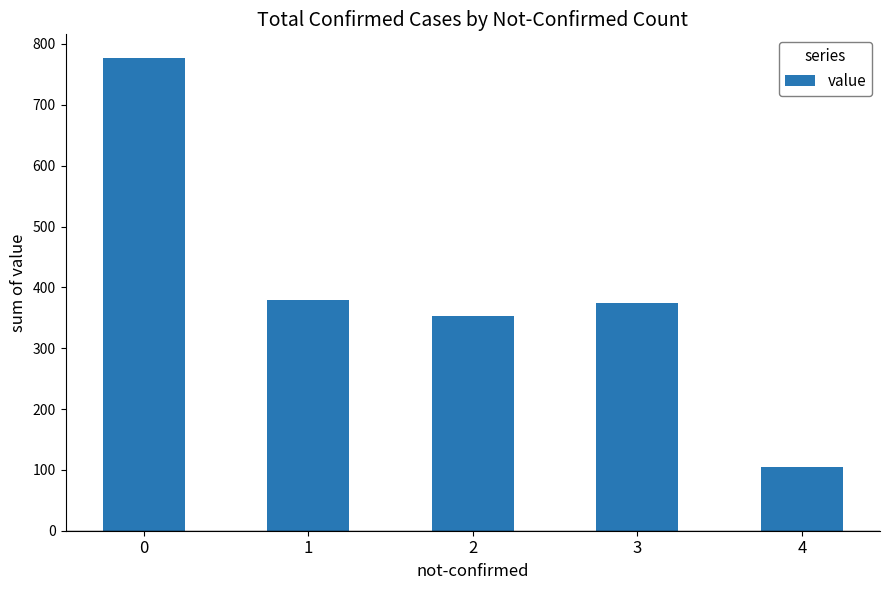

True or false: the data shows 105 at 4.

True